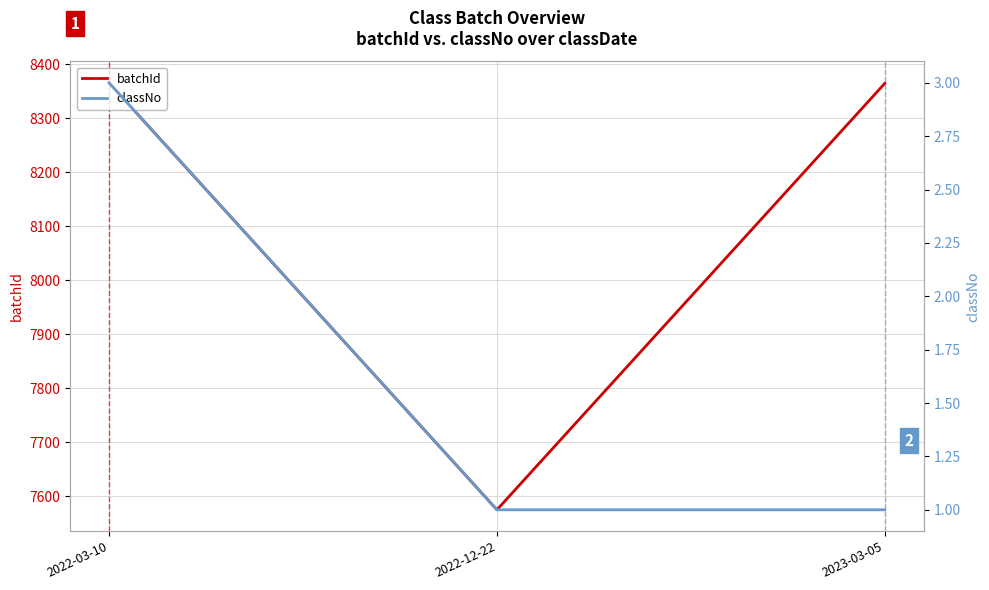

Reading left to right, list all the values displayed in this chart.

batchId: 8366	7575	8365
classNo: 3	1	1